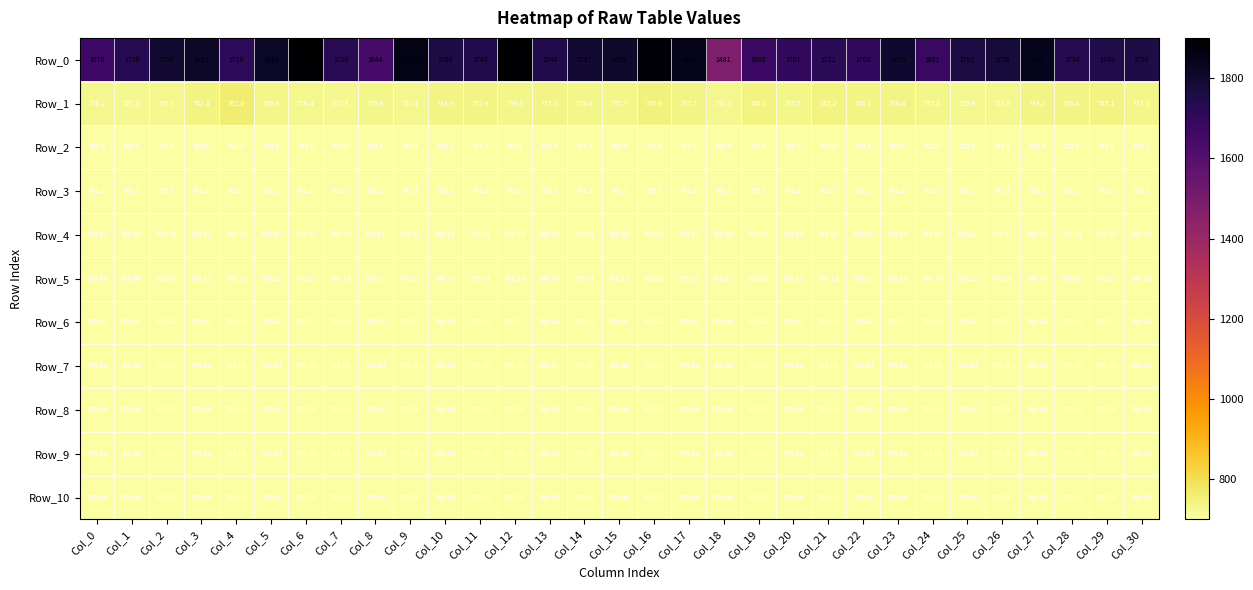

Is the value of Row_2 at Col_25 greater than the value of Row_7 at Col_26?

Yes